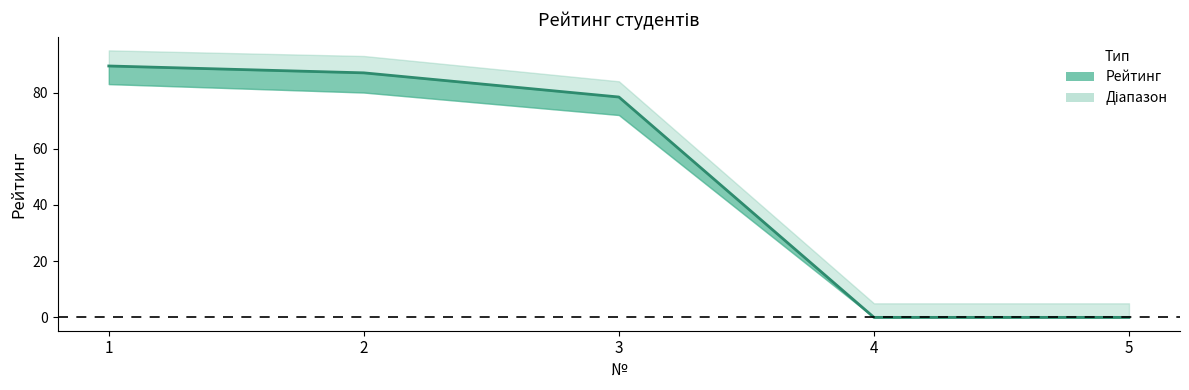

What is the sum of all values?

254.8